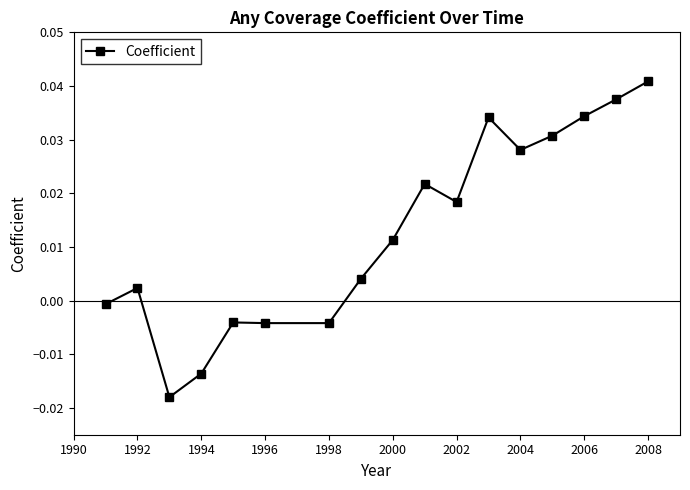

How many points are higher than both their immediate neighbors (excluding endpoints)?

4